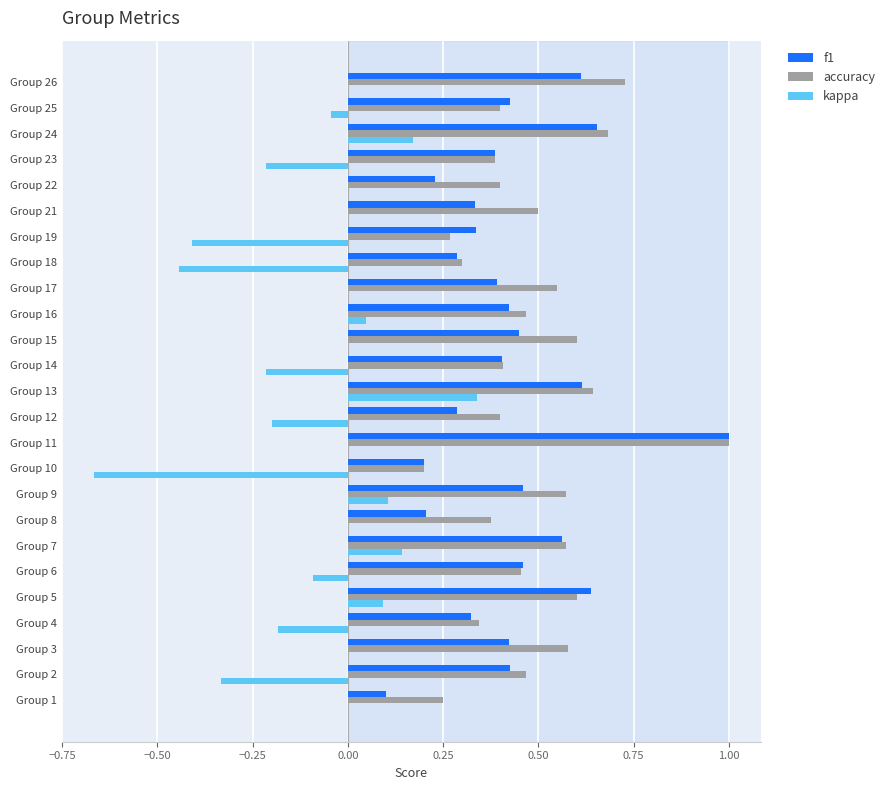

The value of f1 at Group 26 is 0.6. True or false?

True